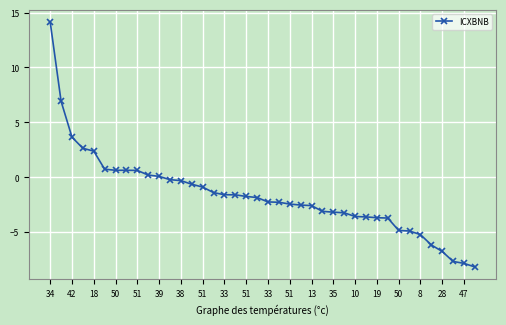

What is the maximum value shown in the chart?

14.1